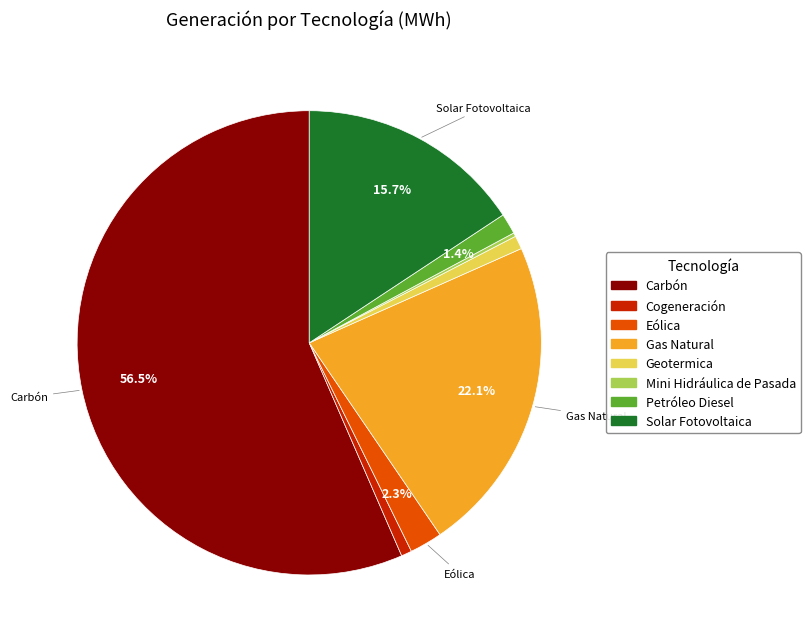

What portion of the pie excludes Petróleo Diesel?

98.6%